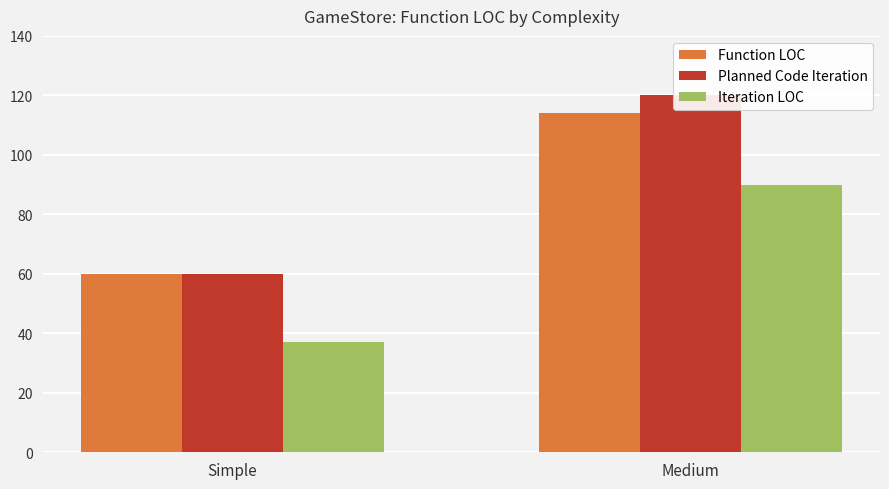

What is the minimum value shown in the chart?

37